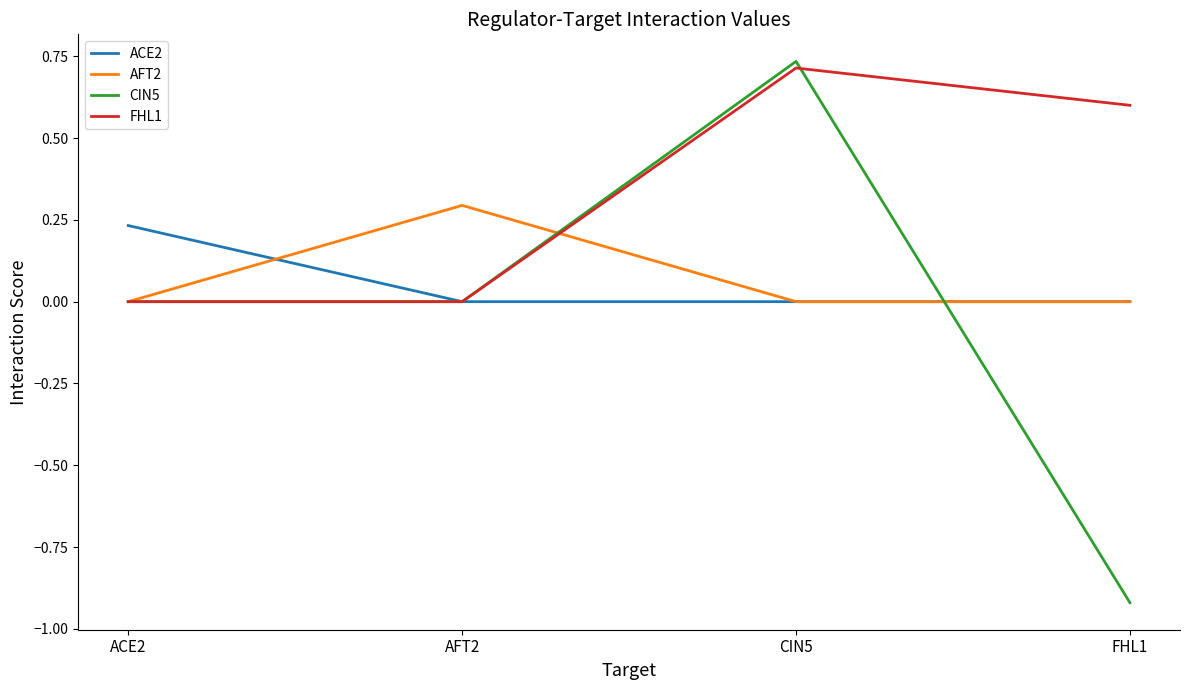

At how many categories does at least one series exceed 0?

4